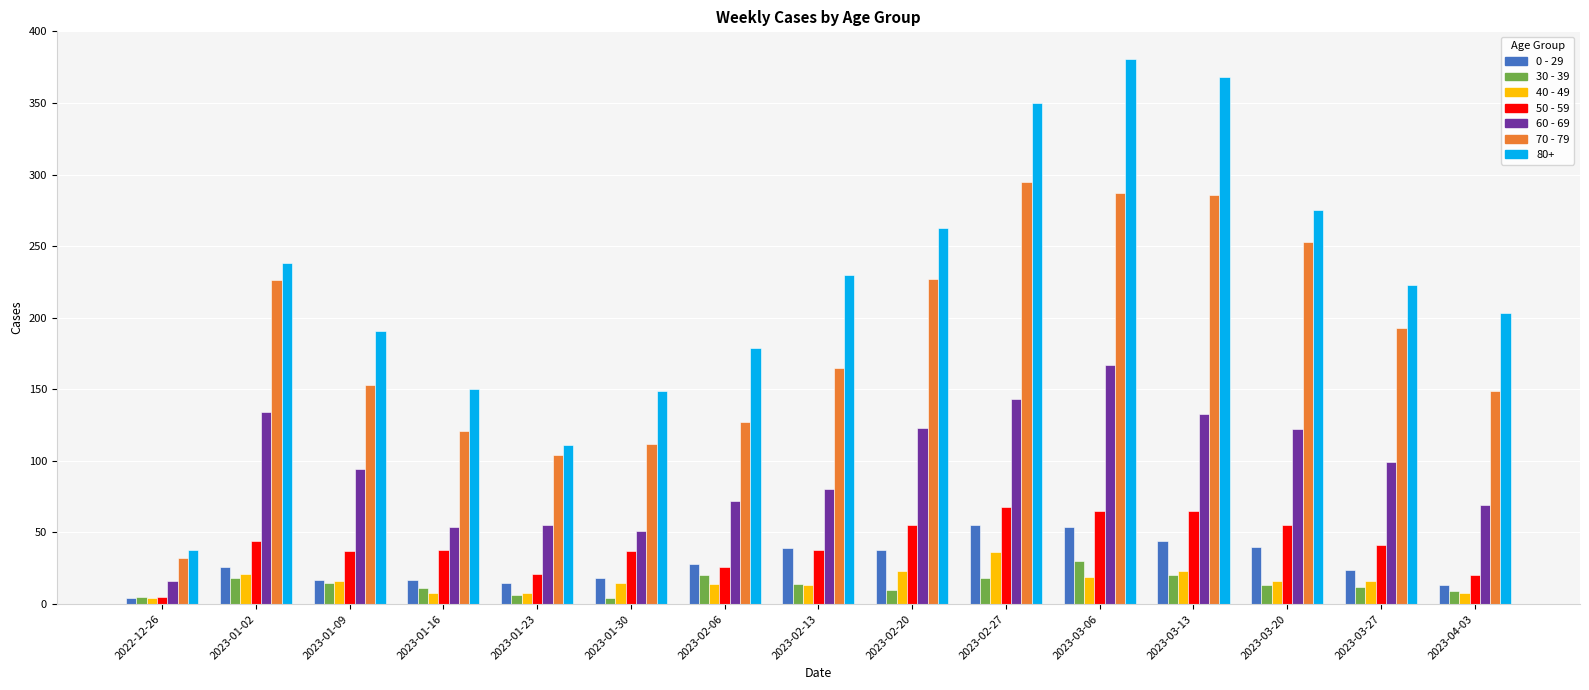

Which series has the widest spread of values?

80+